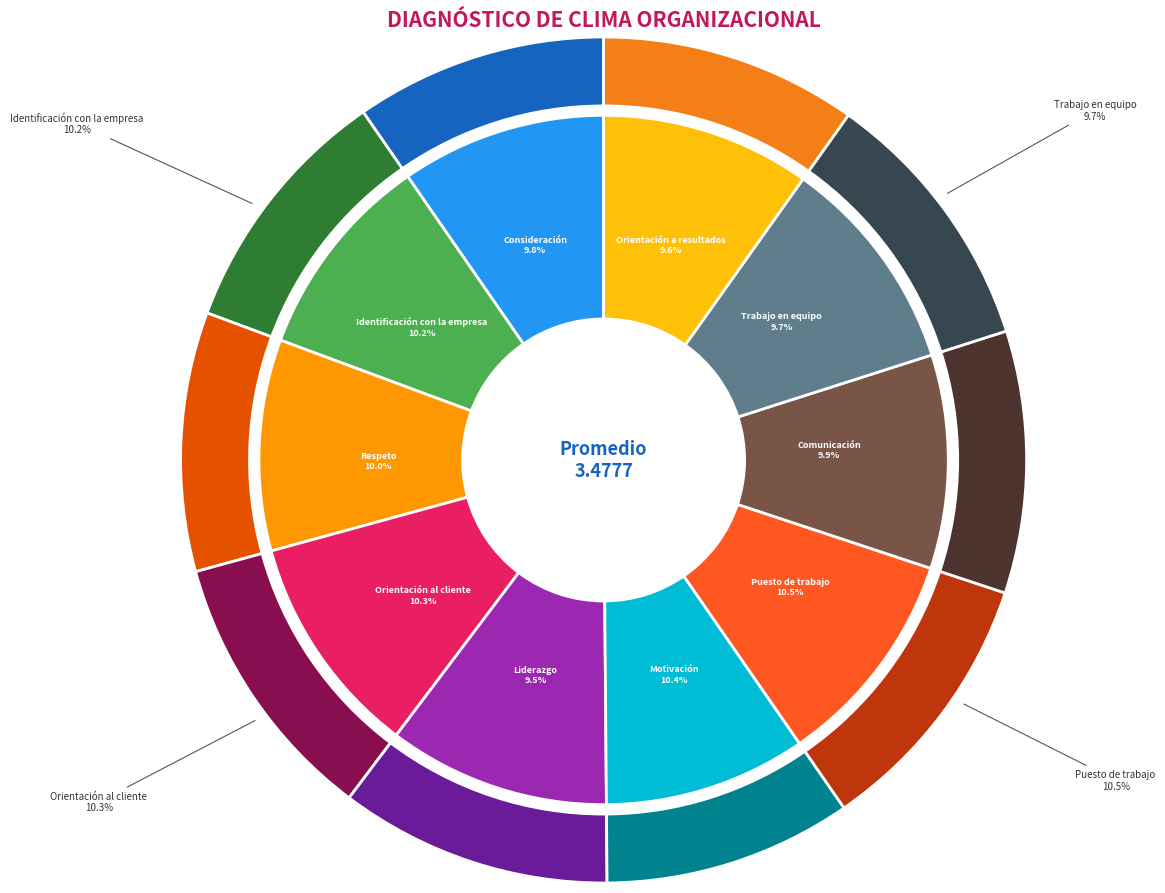

Does Motivación represent more than half of the total?

No